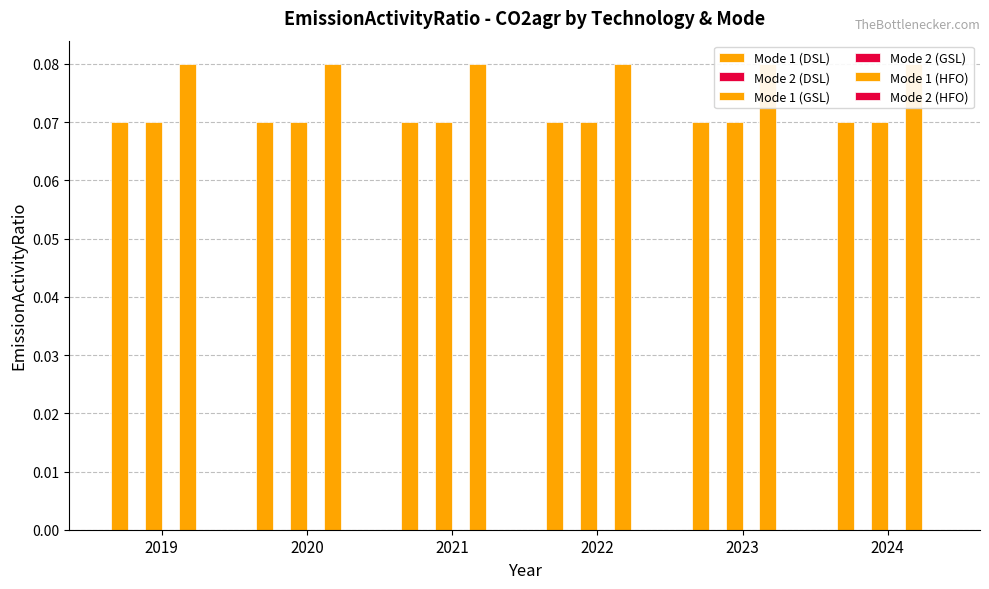

How many groups of bars are there?

6